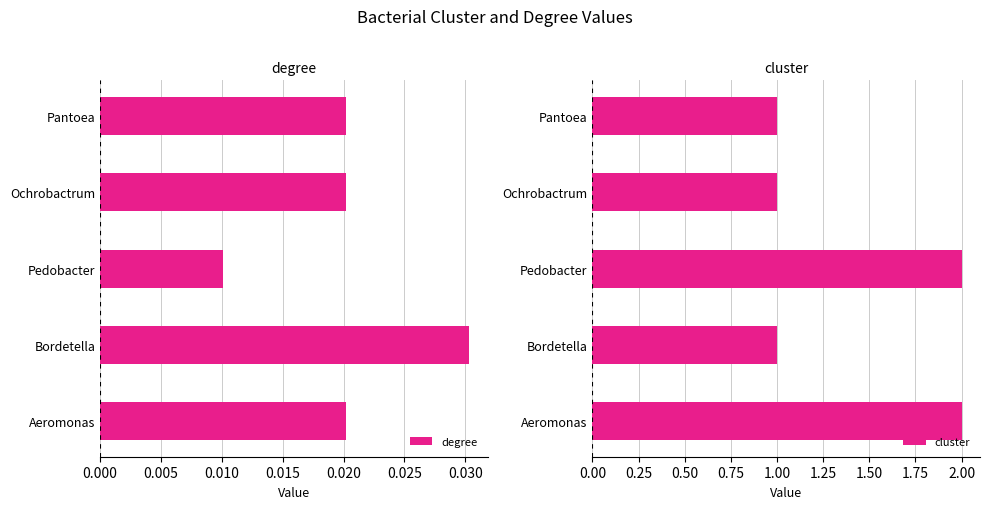

Count the degree values in the range 0 to 1.

5